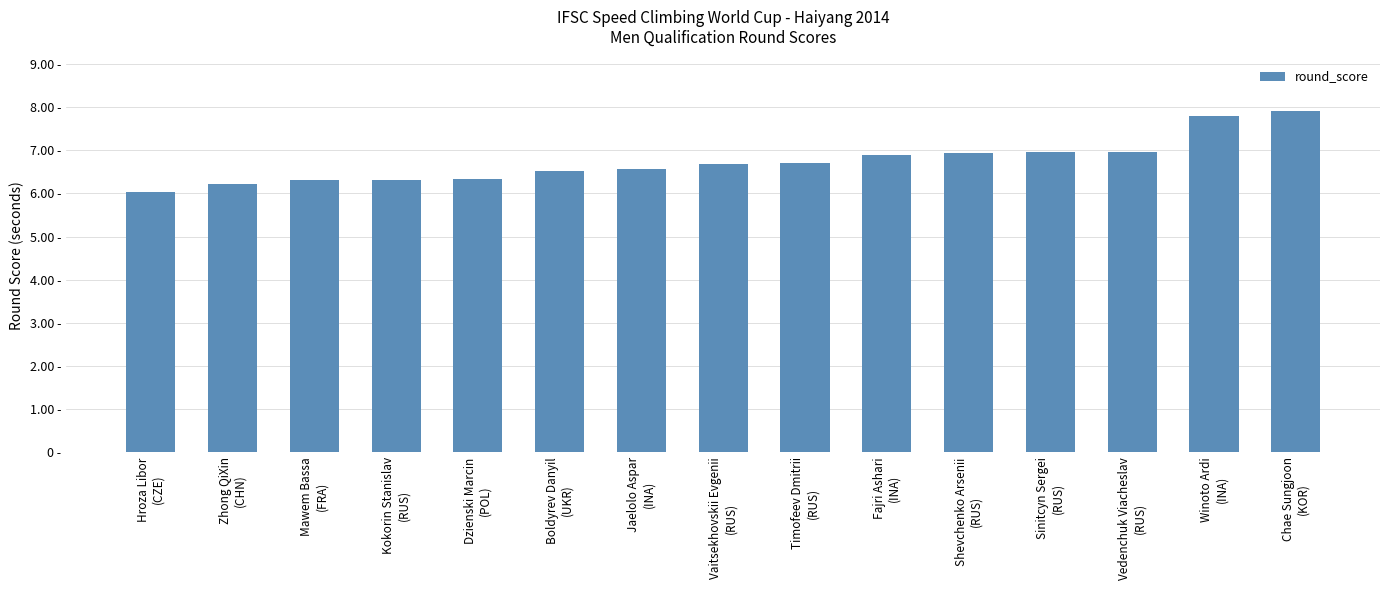

Between Boldyrev Danyil
(UKR) and Vedenchuk Viacheslav
(RUS), which is larger?

Vedenchuk Viacheslav
(RUS)